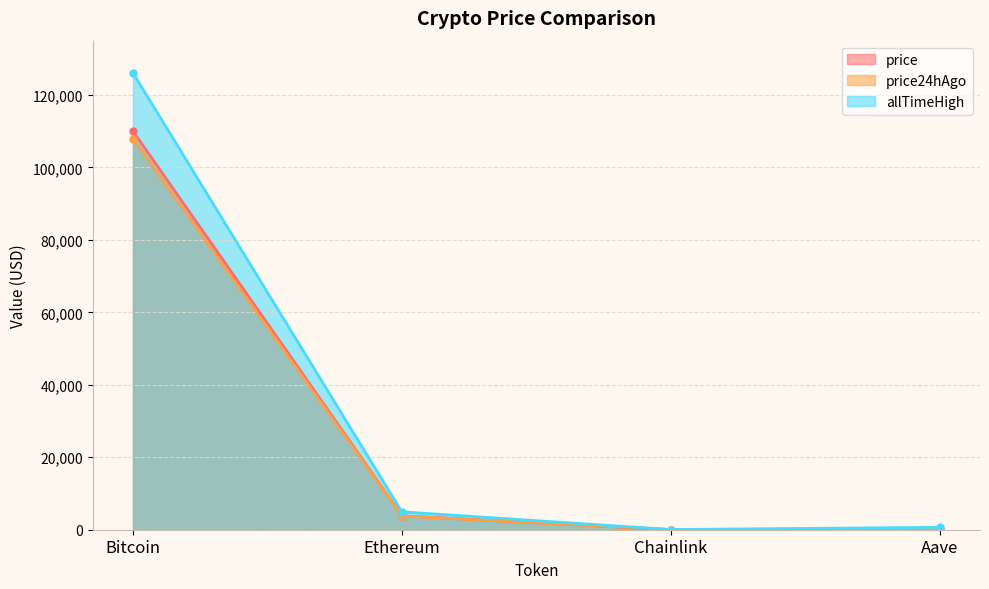

At which label does price24hAgo reach its minimum?

Chainlink